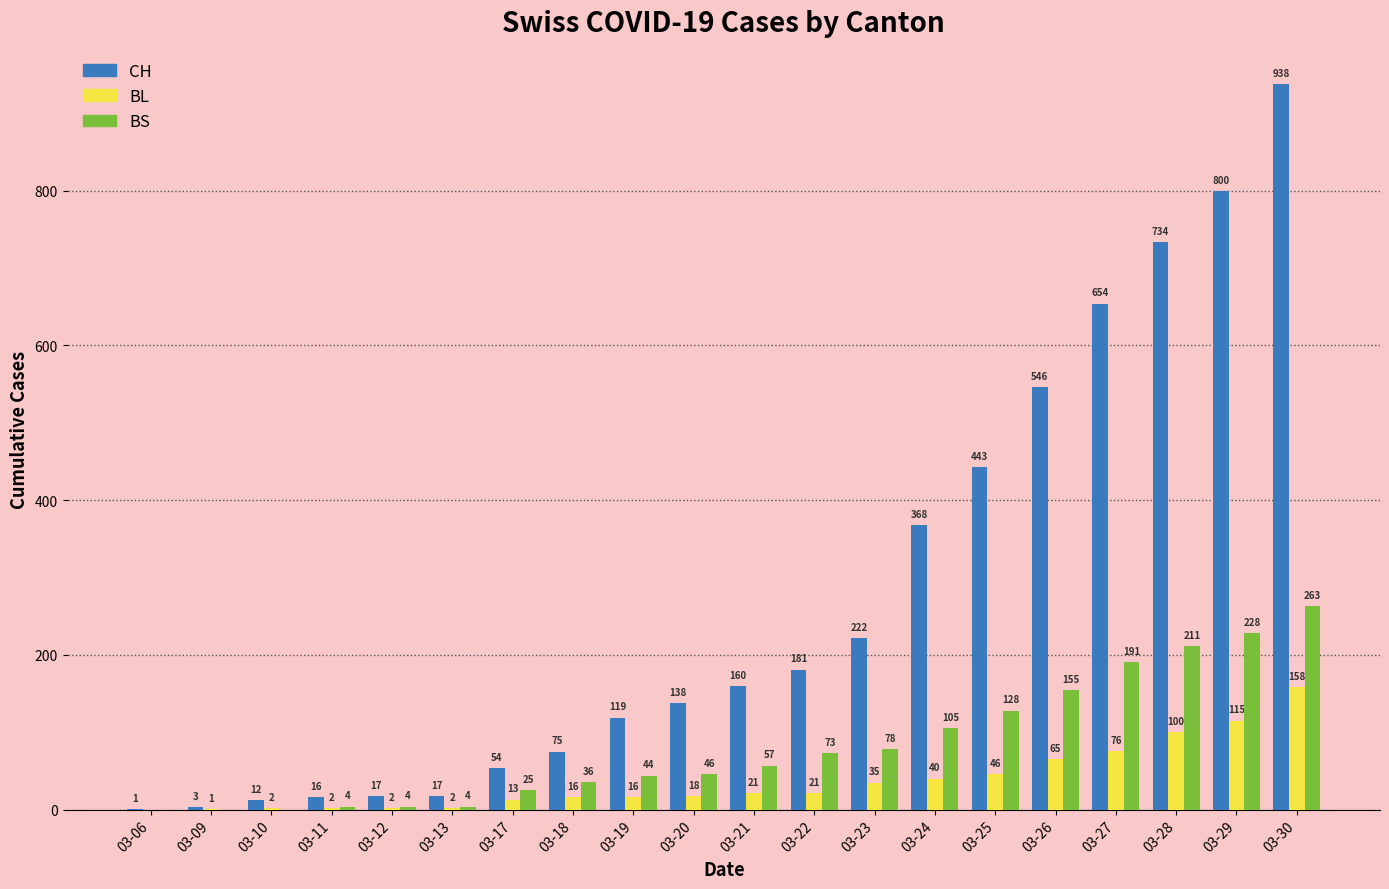

The CH series shows 182 at 03-27. True or false?

False